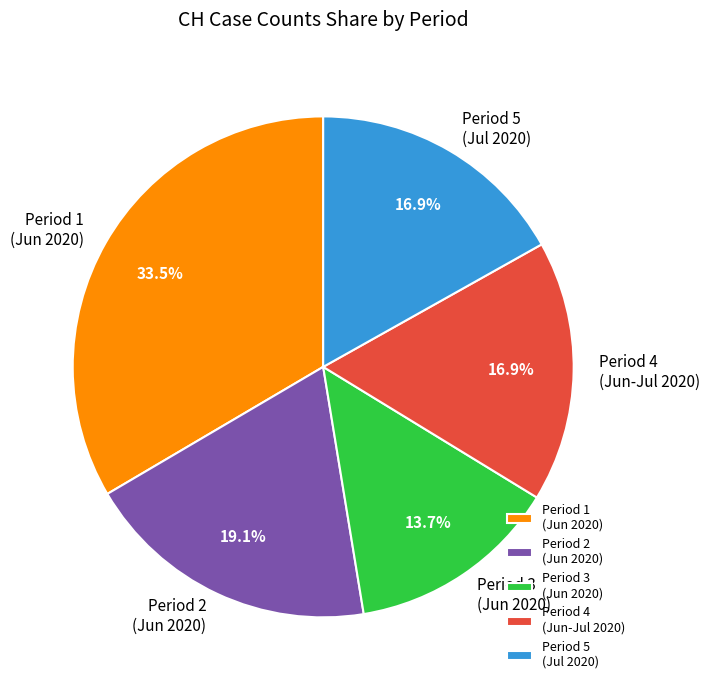

What is the smallest slice in the pie chart?

Period 3 (Jun 2020)